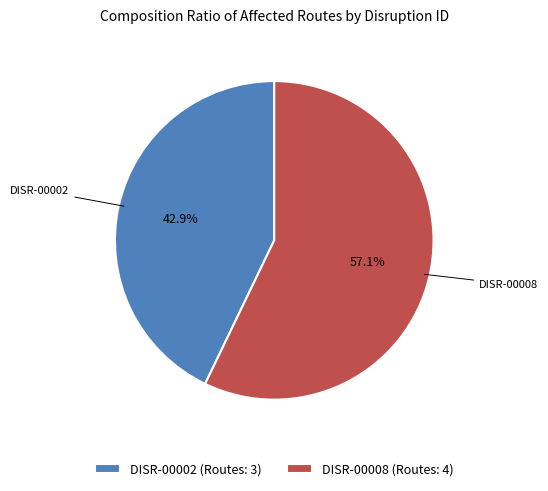

Does DISR-00002 account for over 50% of the chart?

No